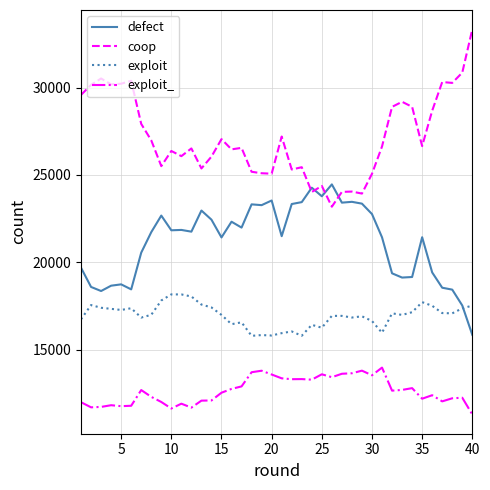

What is the minimum value shown in the chart?

11293